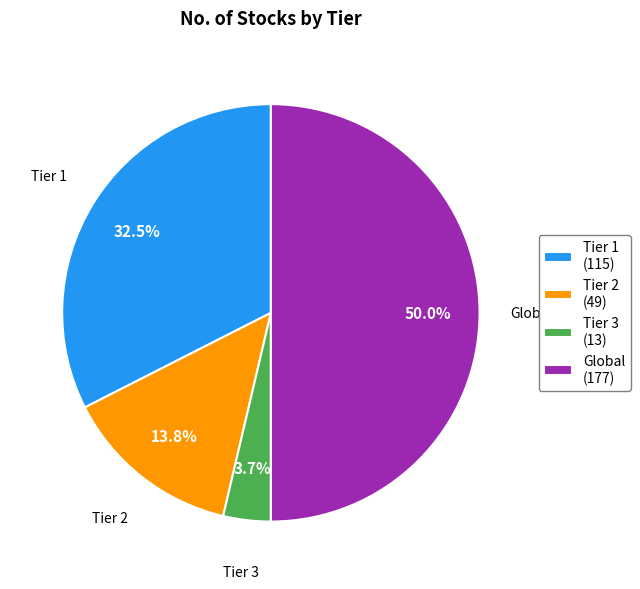

Which has a higher value, Tier 2 or Tier 3?

Tier 2